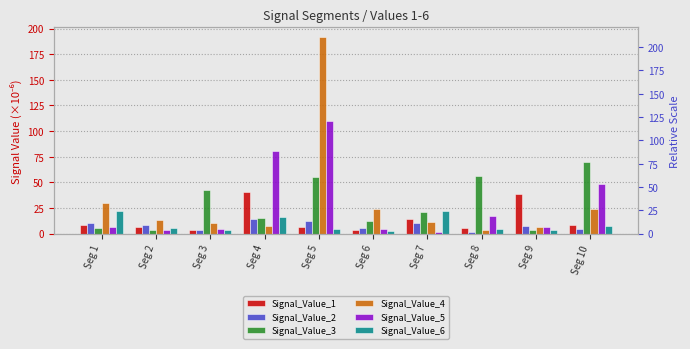

At which label does Signal_Value_3 reach its peak?

Seg 10